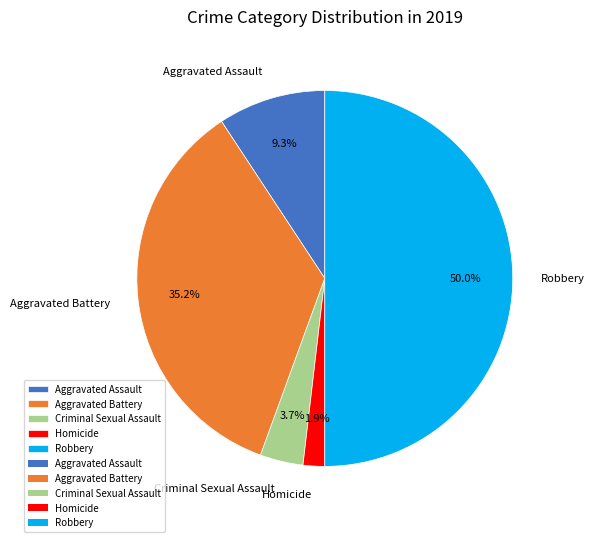

What percentage is the Criminal Sexual Assault slice, to the nearest percent?

4%